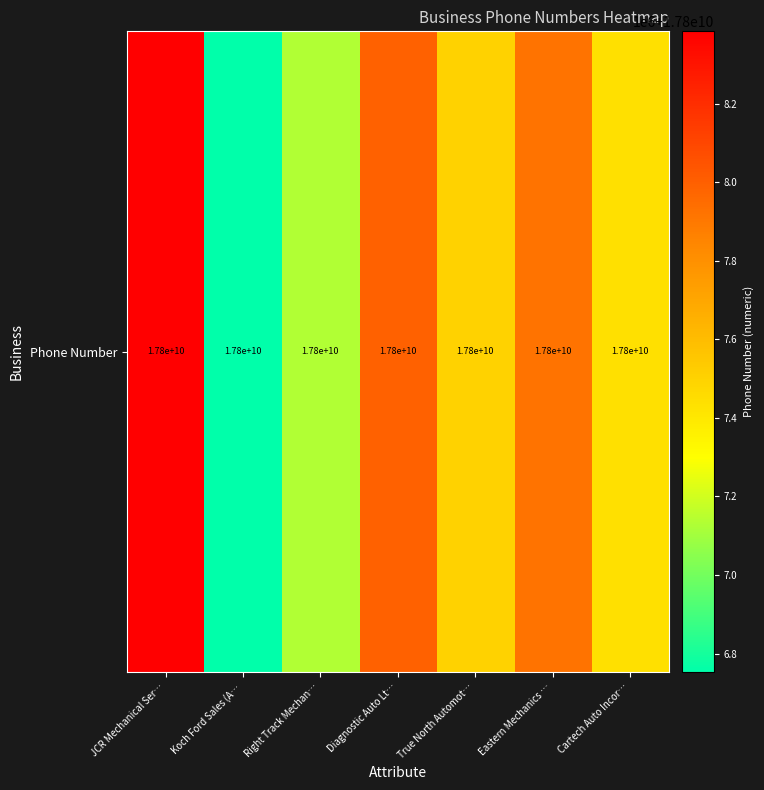

Between True North Automot… and Diagnostic Auto Lt…, which is larger?

Diagnostic Auto Lt…